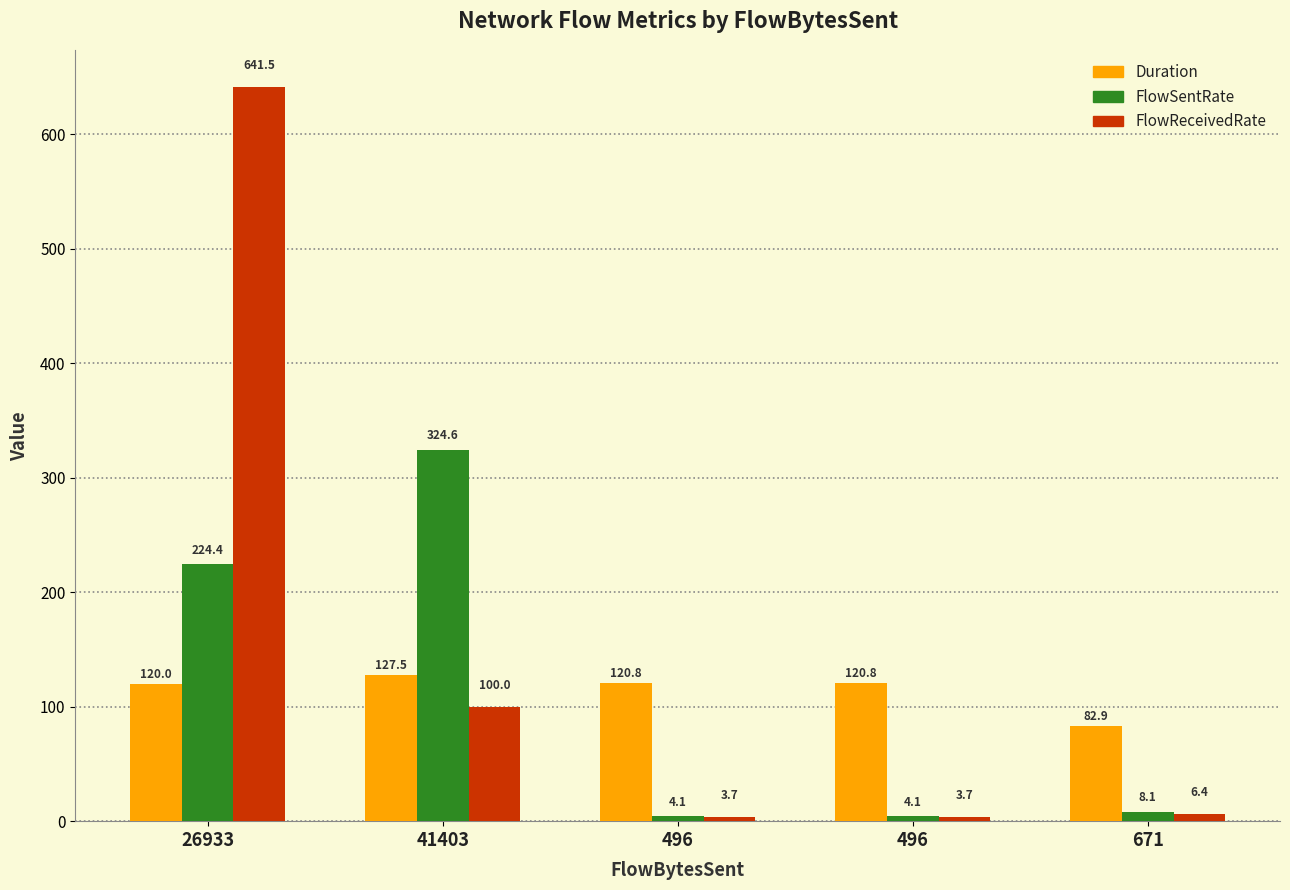

At which label does FlowReceivedRate first exceed 6?

26933